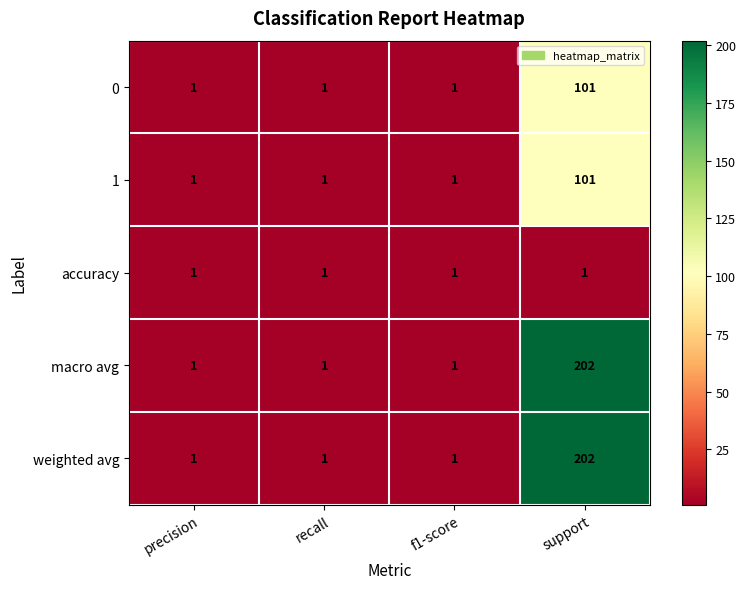

Reading left to right, transcribe all the data shown in this chart.

0: precision=1	recall=1	f1-score=1	support=101
1: precision=1	recall=1	f1-score=1	support=101
accuracy: precision=1	recall=1	f1-score=1	support=1
macro avg: precision=1	recall=1	f1-score=1	support=202
weighted avg: precision=1	recall=1	f1-score=1	support=202